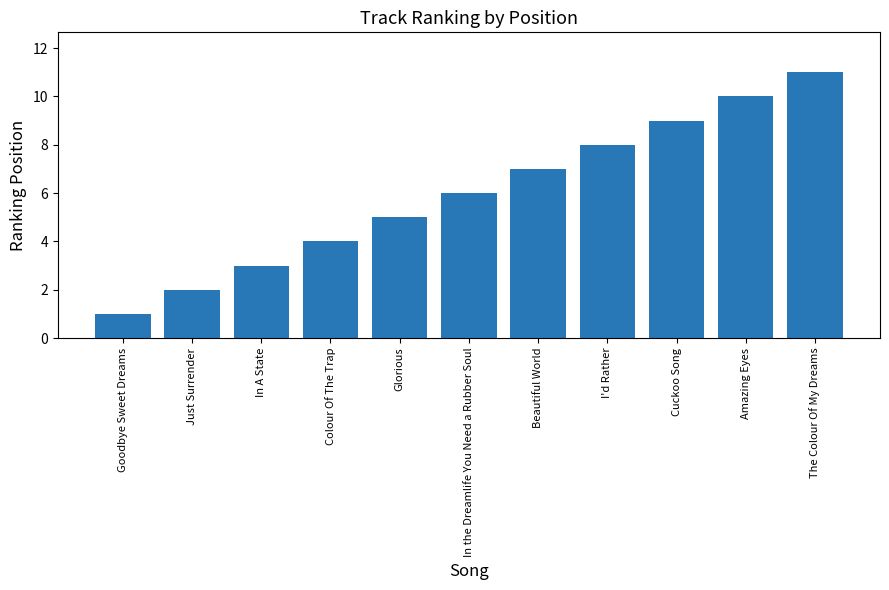

What is the label of the 11th bar from the left?

The Colour Of My Dreams